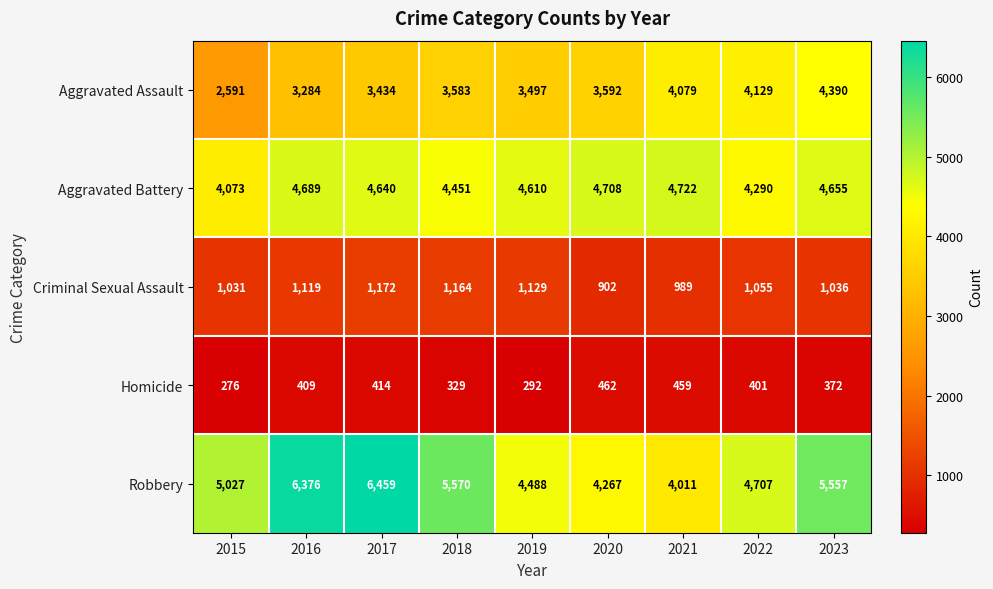

Which category has the lowest value across all series?

2015